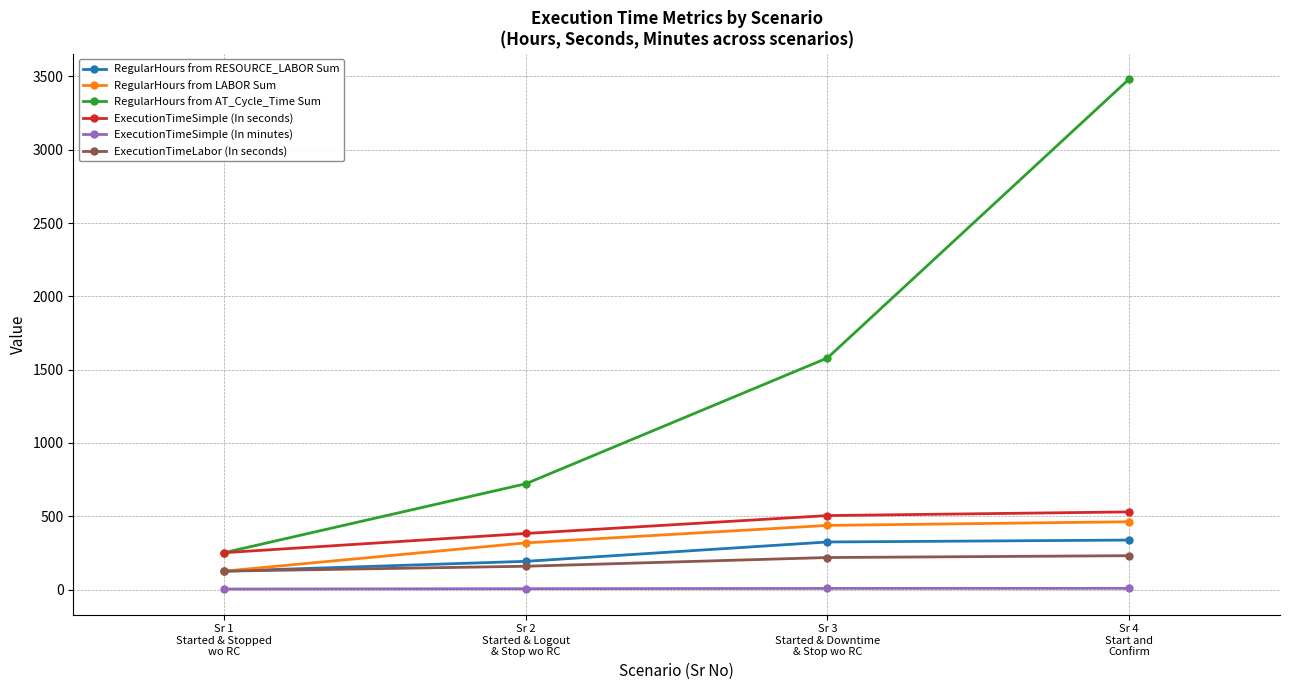

Which series has the widest spread of values?

RegularHours from AT_Cycle_Time Sum